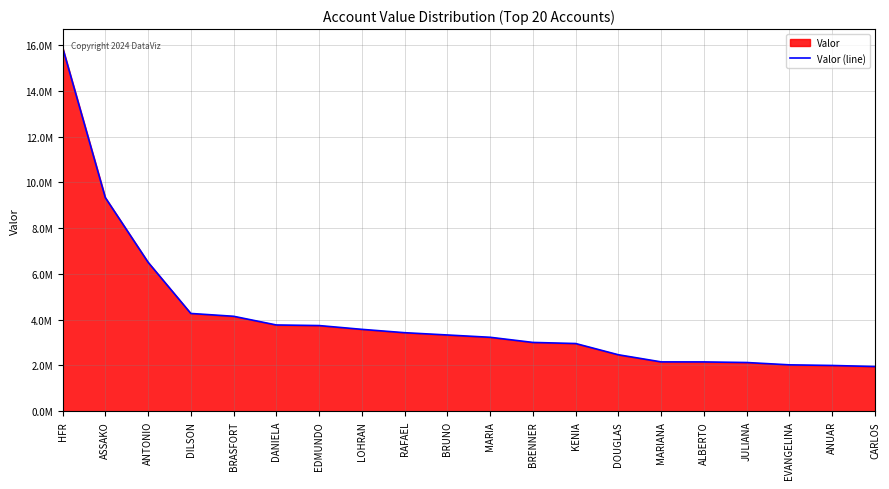

What is the greatest value displayed?

15898256.3